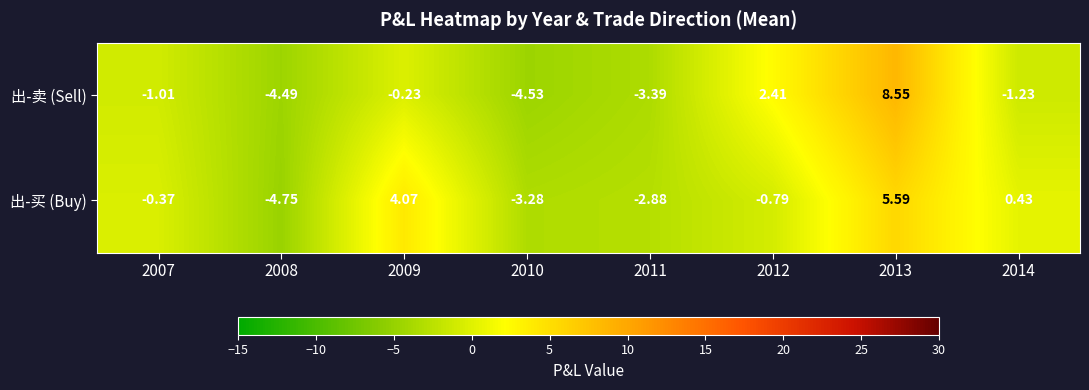

Which series changed the most between 2007 and 2012?

出-卖 (Sell)